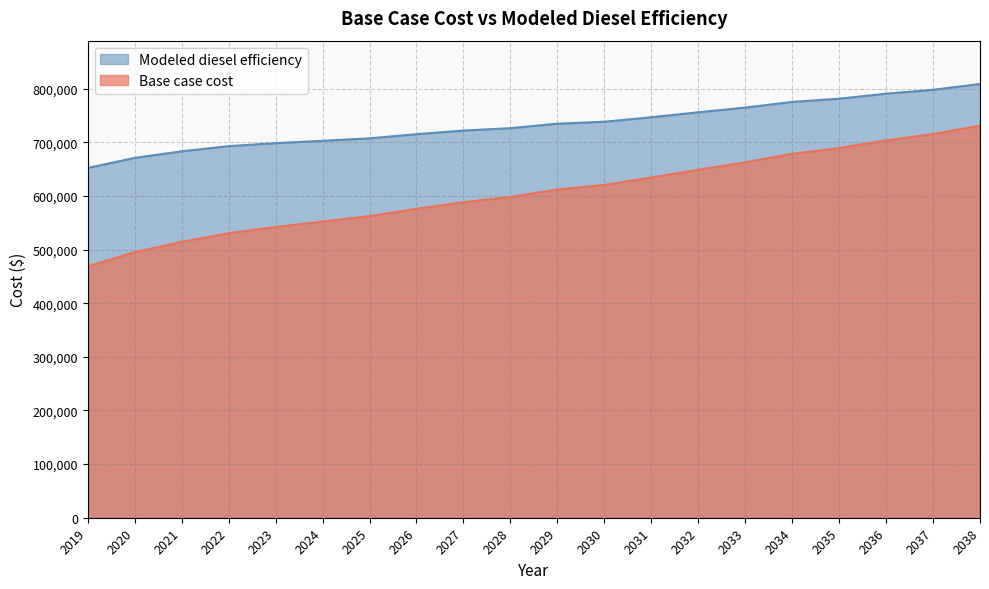

List the labels in order of Base case cost value, smallest first.

2019, 2020, 2021, 2022, 2023, 2024, 2025, 2026, 2027, 2028, 2029, 2030, 2031, 2032, 2033, 2034, 2035, 2036, 2037, 2038